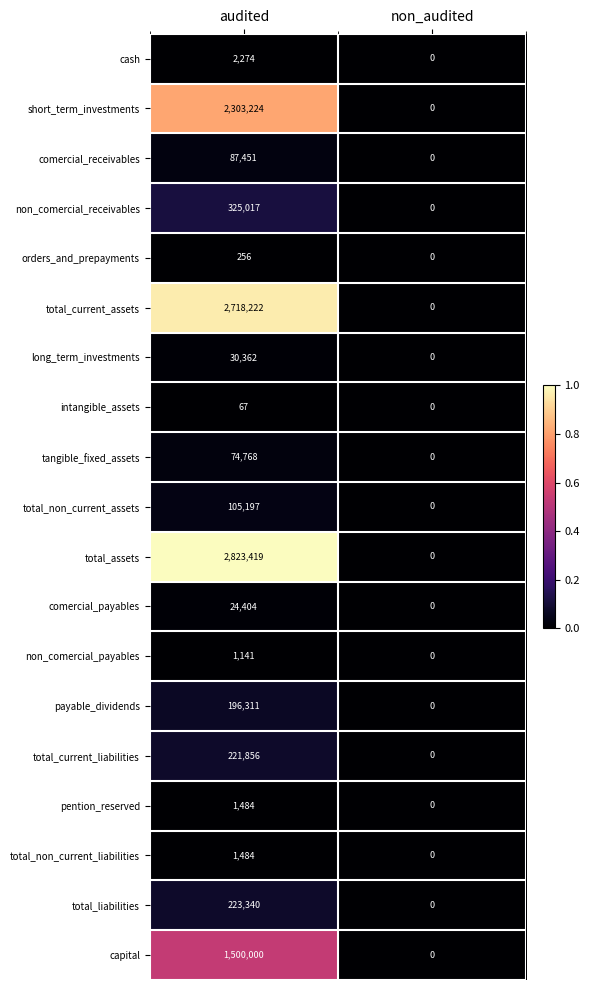

The value of comercial_payables at audited is 35175. True or false?

False